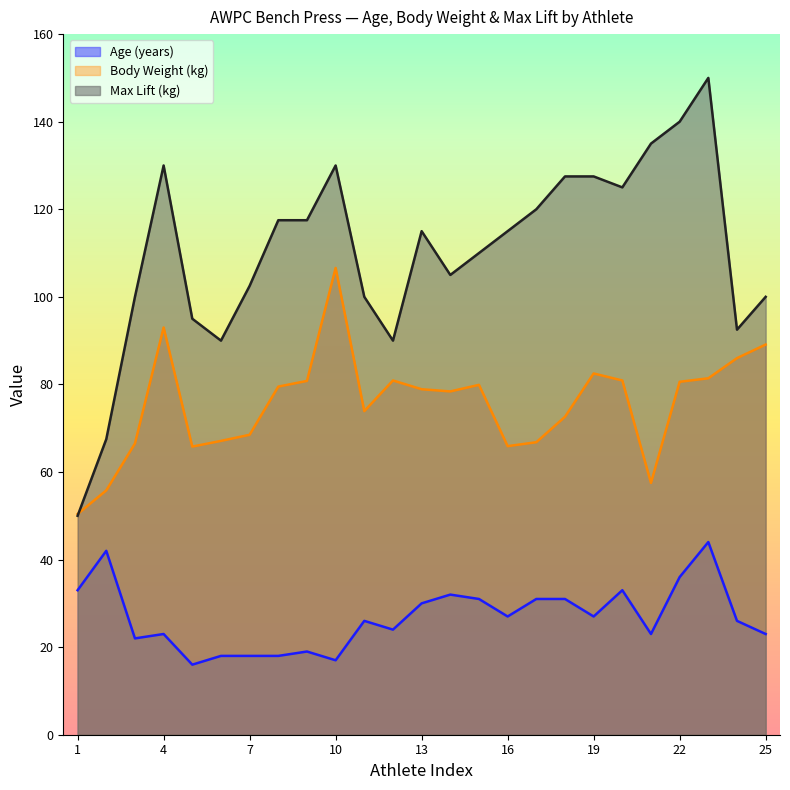

At which category does the chart reach its minimum across all series?

5